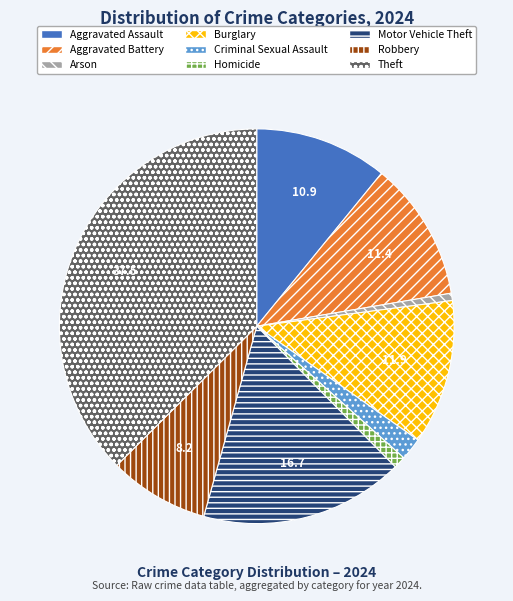

Is it true that Theft is 24% of the pie?

False